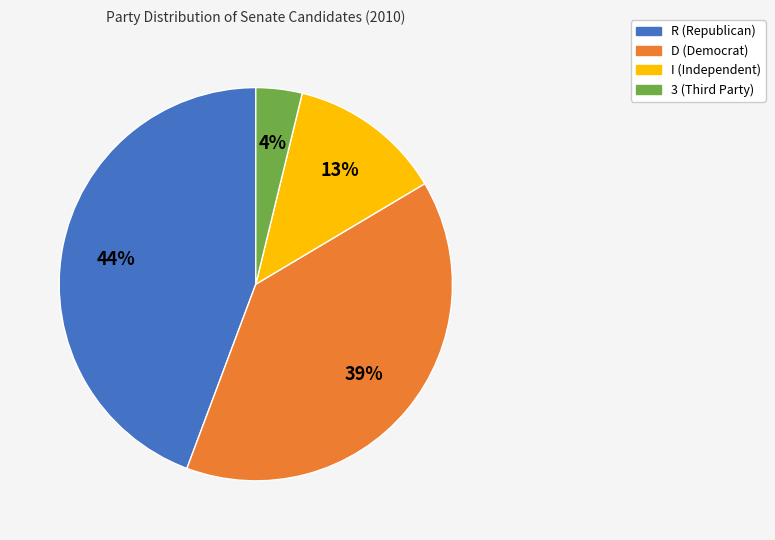

True or false: D accounts for 28% of the total.

False